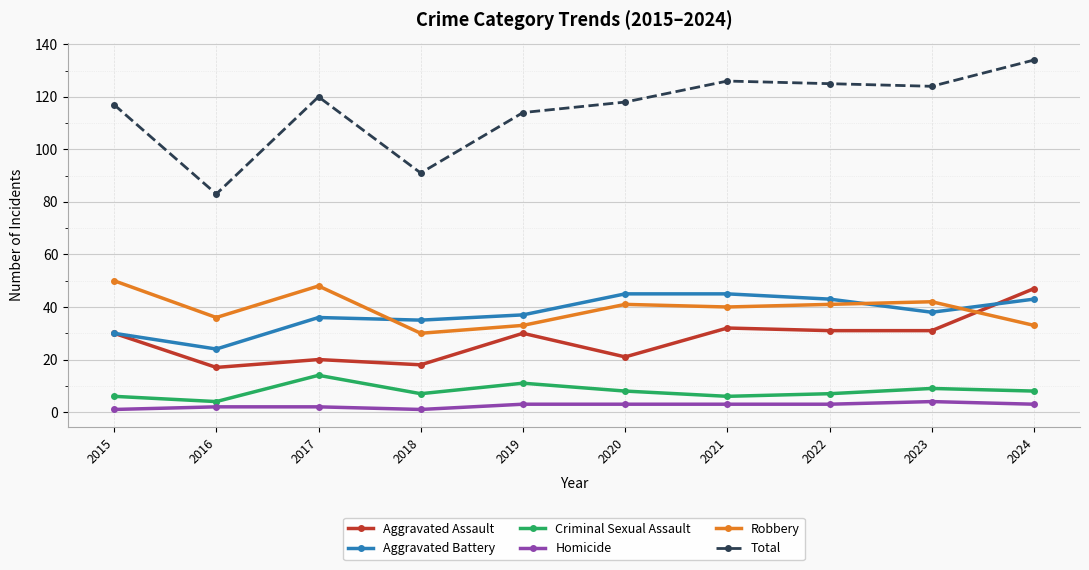

Does the chart display data point markers on the line(s)?

Yes